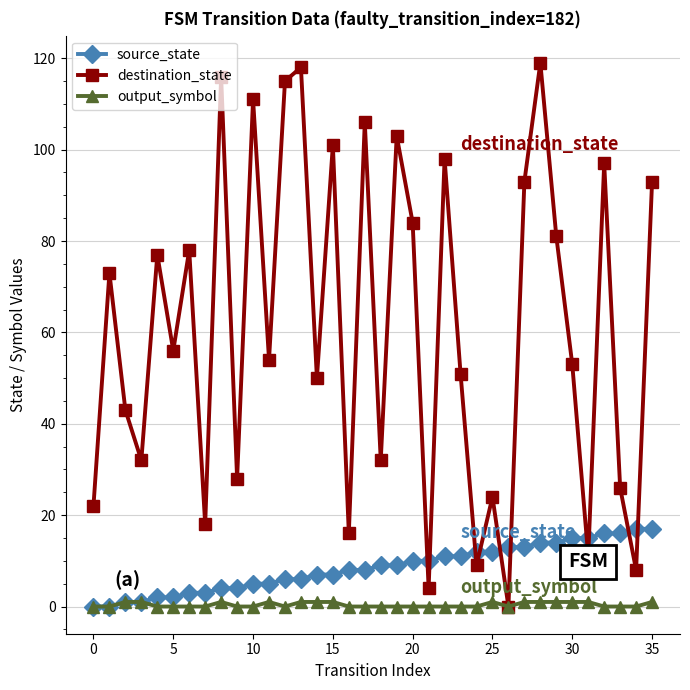

How many times do destination_state and source_state cross each other?

10